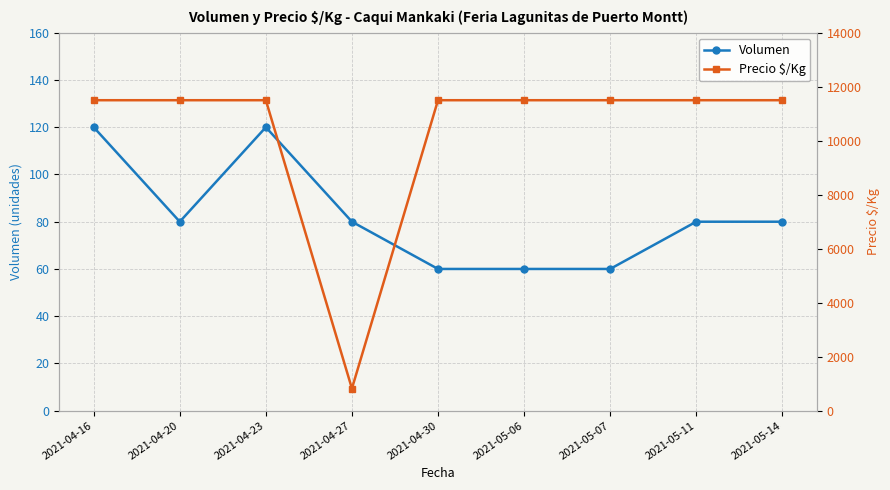

Count the number of categories in the chart.

9